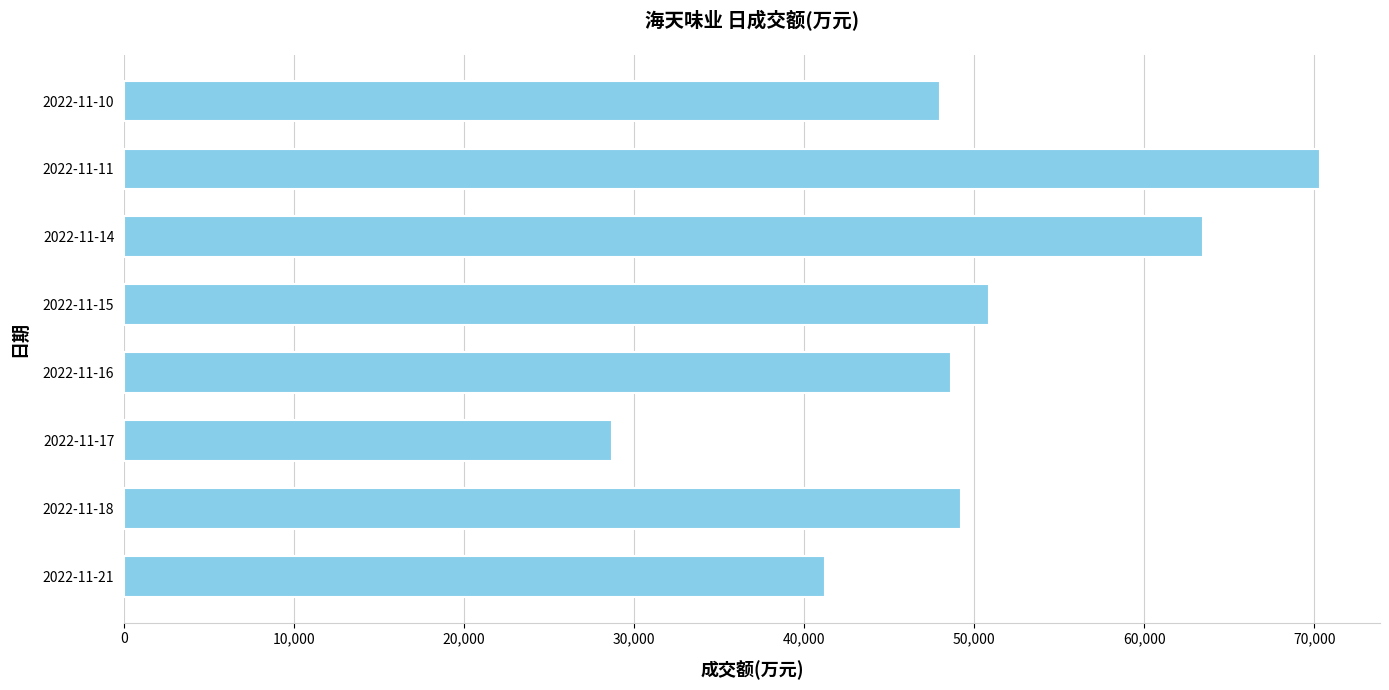

How many categories are shown in the chart?

8